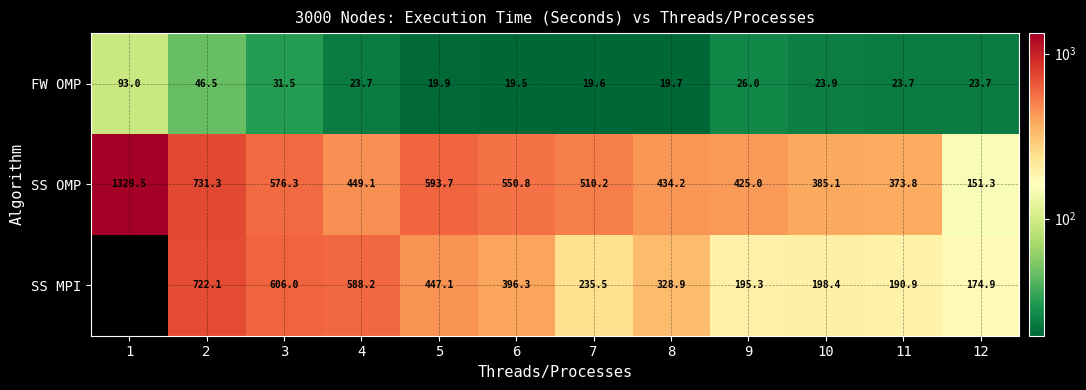

What is the lowest value of the FW OMP series?

19.5